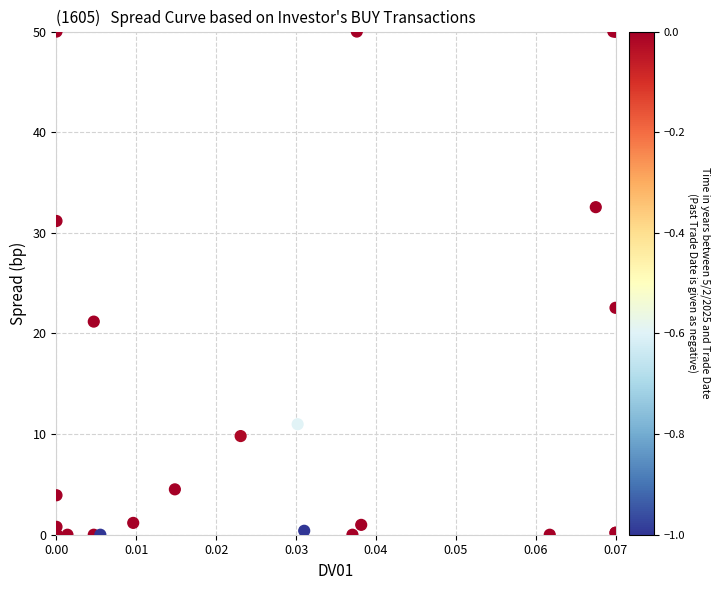

What Y value in the scatter plot is closest to 25?

22.5